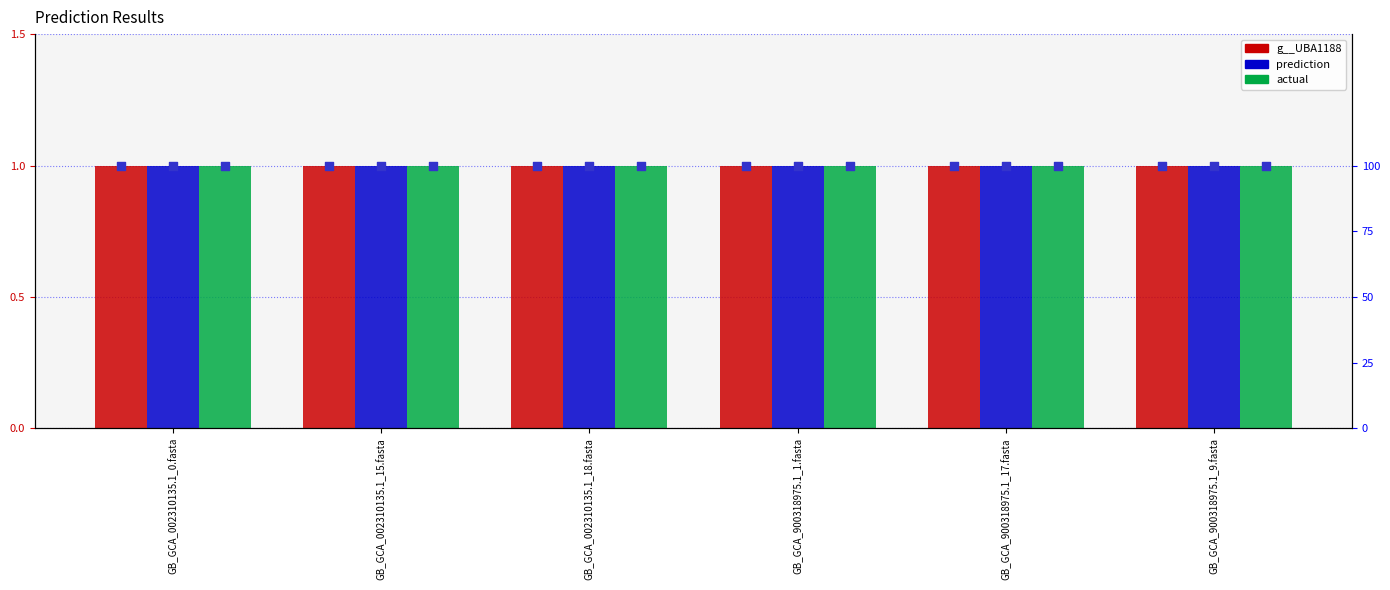

Which series reaches the maximum Y coordinate?

g__UBA1188 (pct)